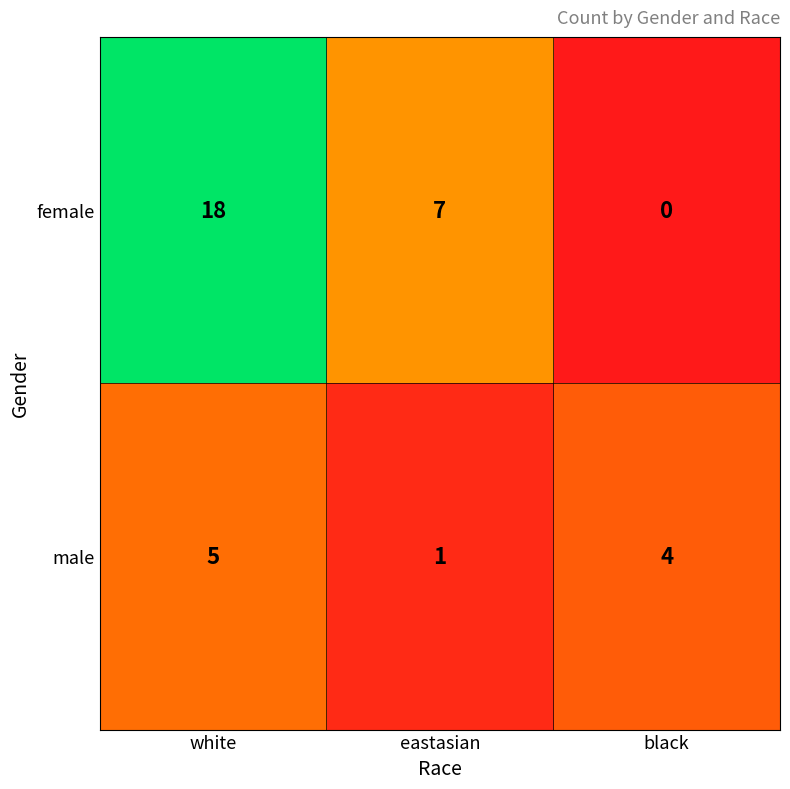

Count the number of categories in the chart.

3